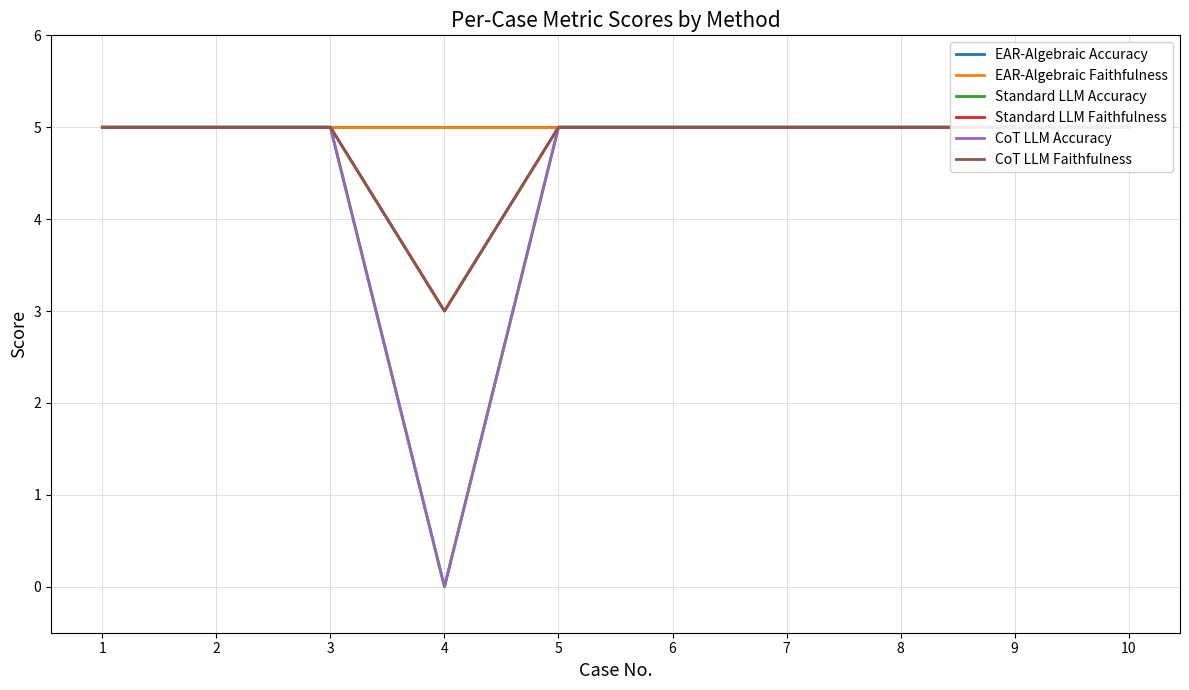

Is it true that EAR-Algebraic Faithfulness equals 5 at 4?

True